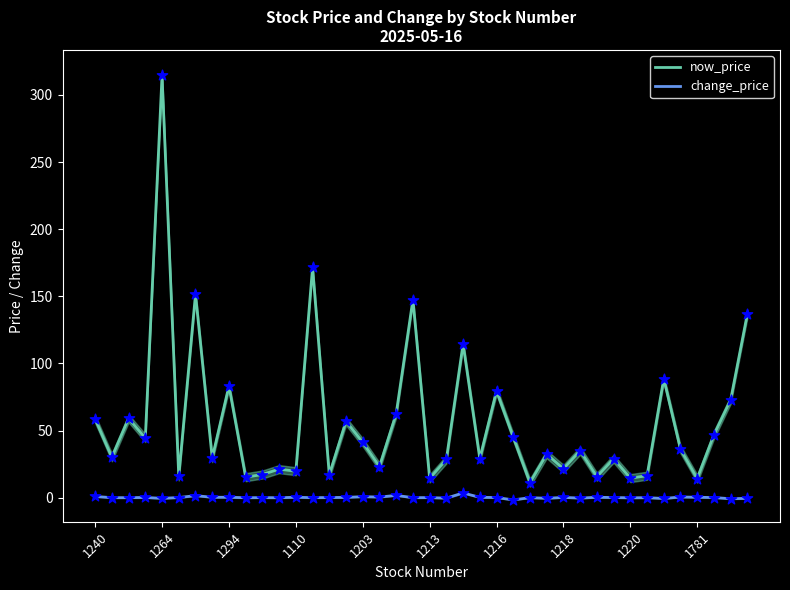

What is the maximum value for now_price?

314.5